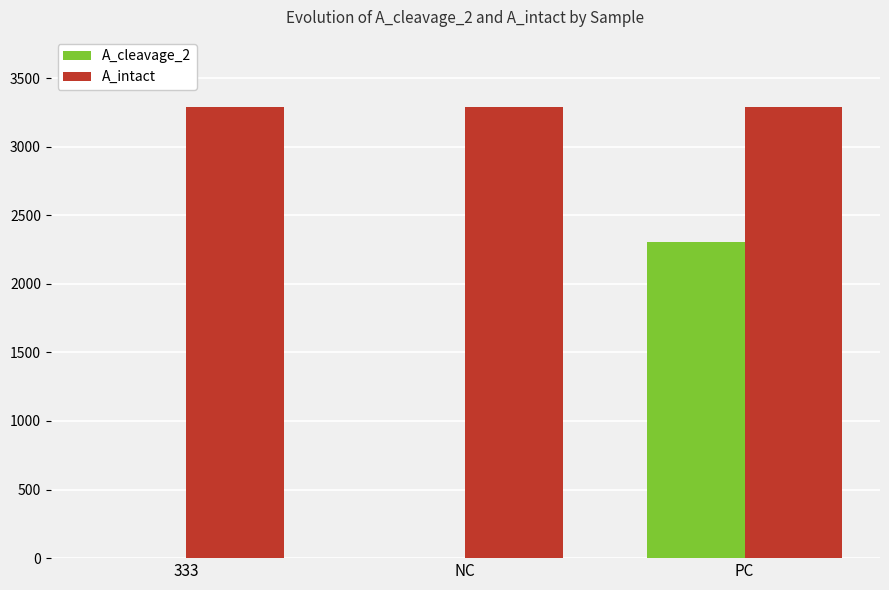

At which label does A_cleavage_2 reach its peak?

PC